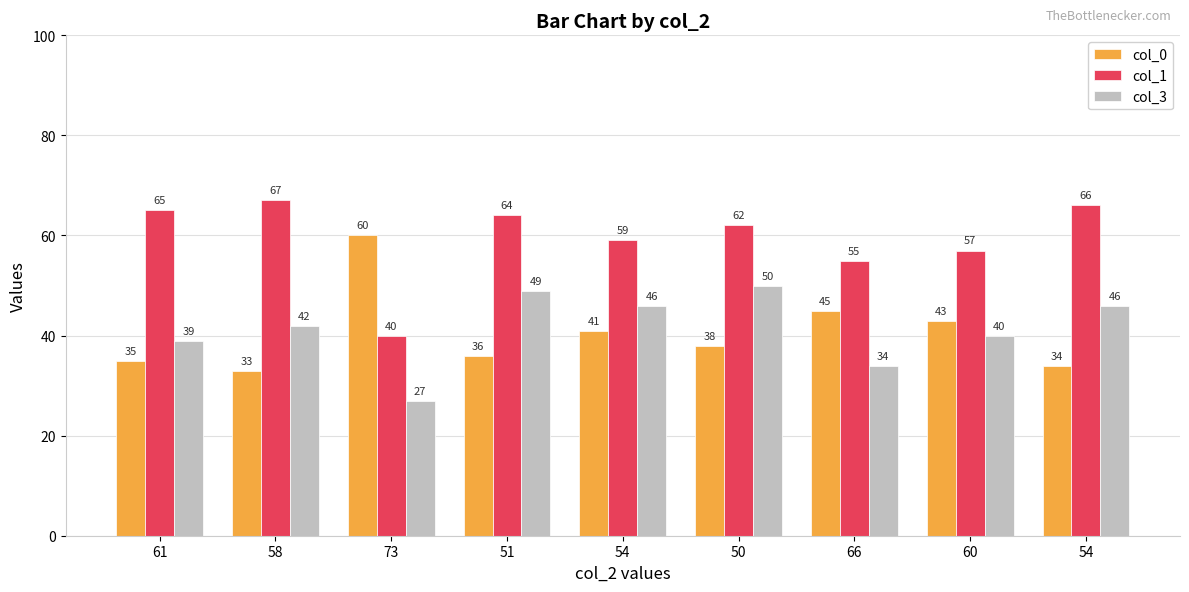

What is the total value across all series at 51?

149